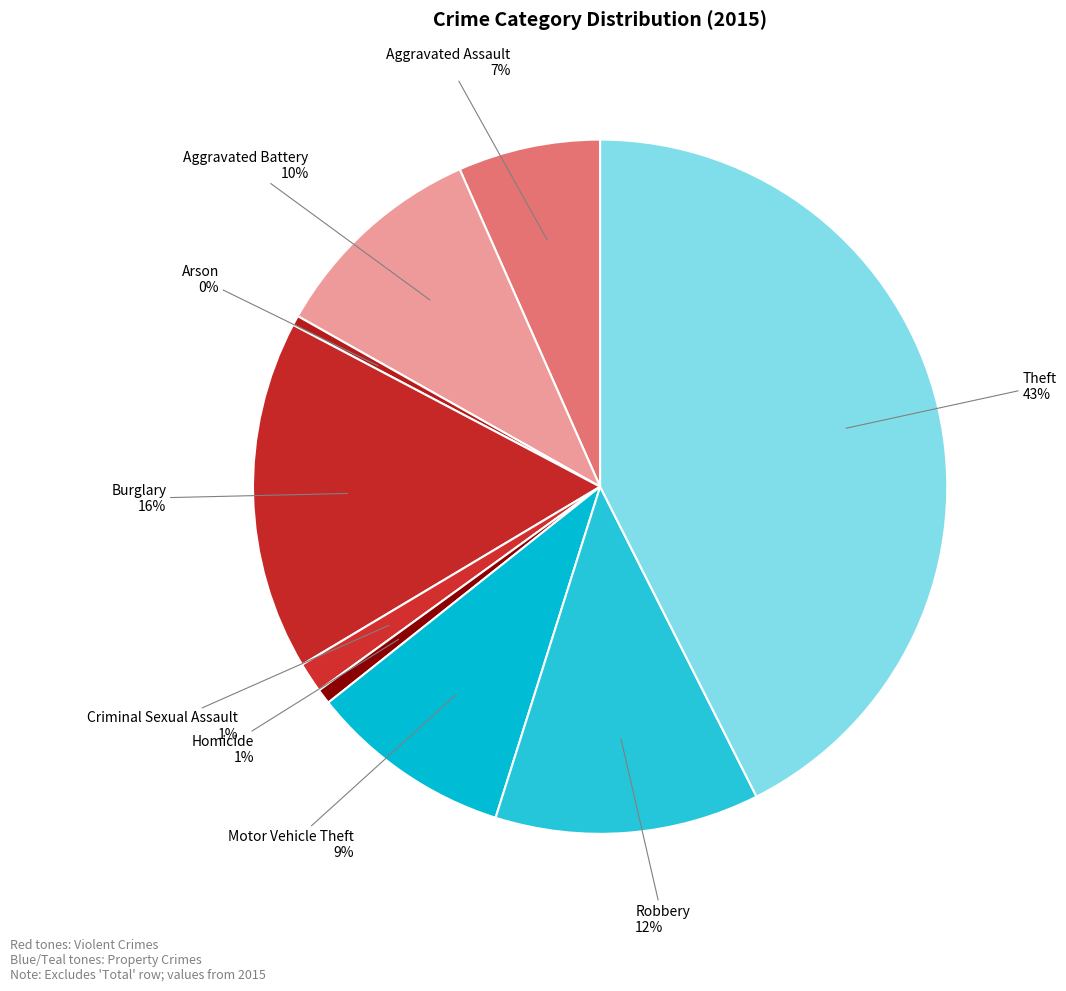

What is the largest slice in the pie chart?

Theft